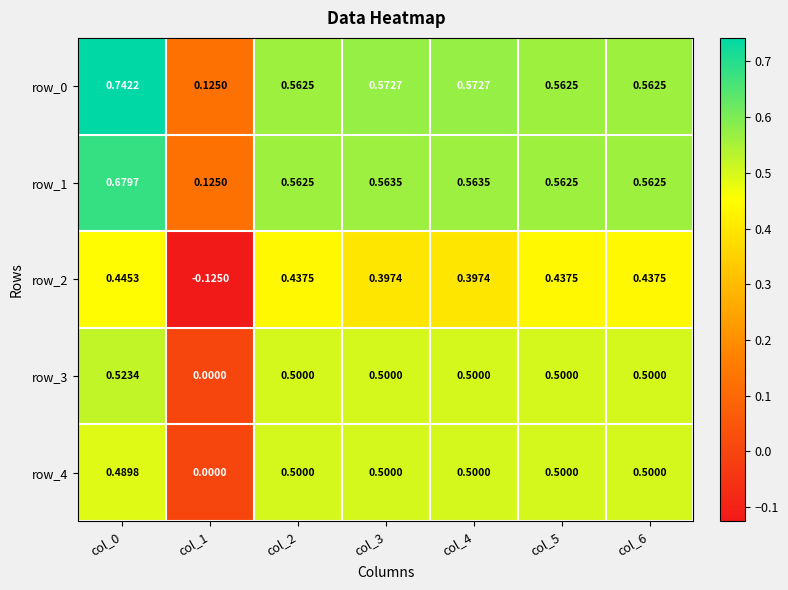

What is the total value across all series at col_6?

2.6